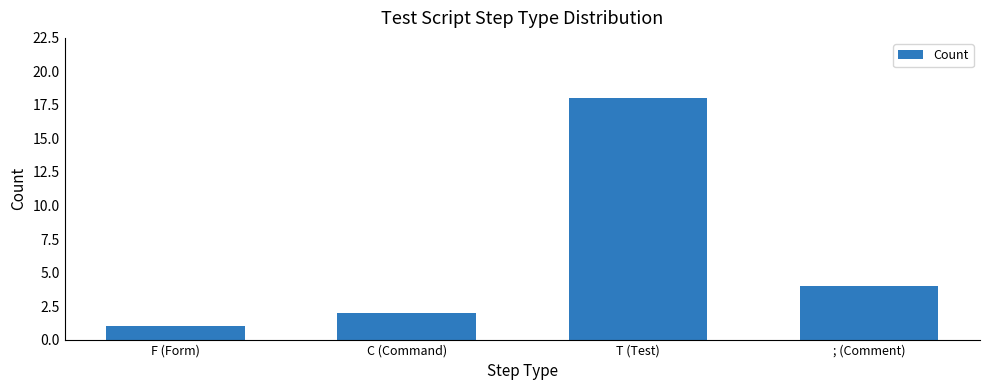

Is it true that the value at ; (Comment) is 7?

False